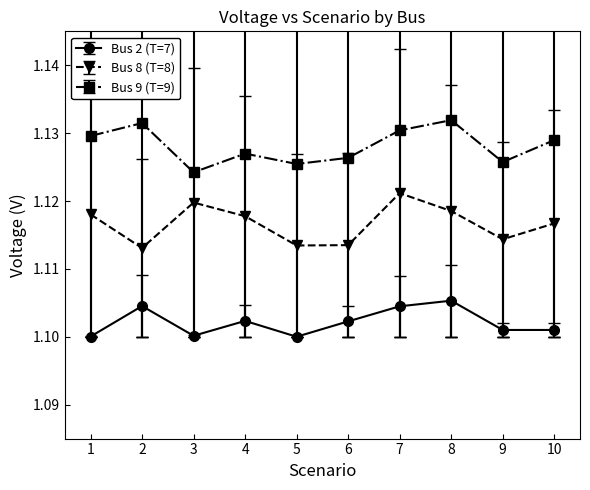

What is the sum of all Bus 8 (T=8) values?

11.2